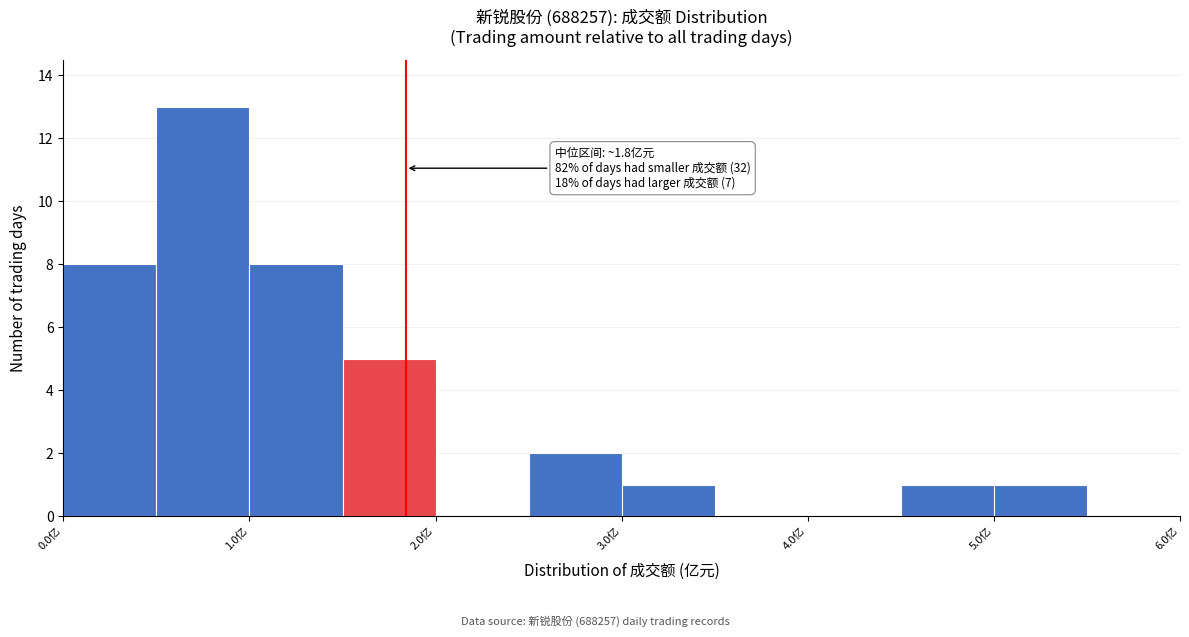

Which range on the x-axis has the tallest bar?

0.5 to 1.0